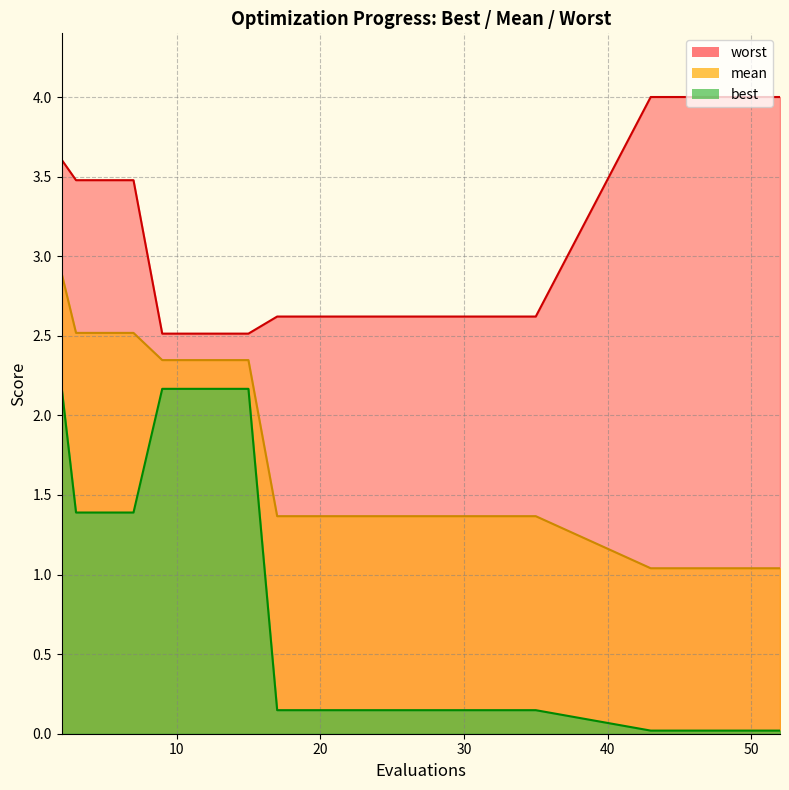

How many lines are shown in the chart?

3